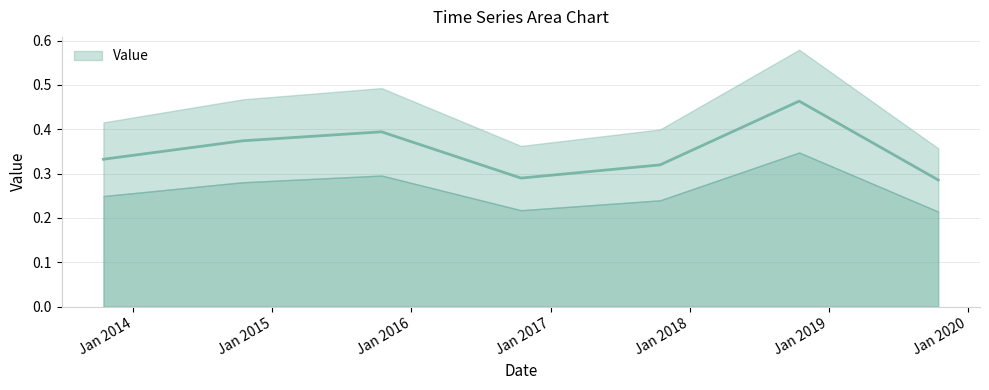

At which category does the data reach its first local valley?

2016-10-15